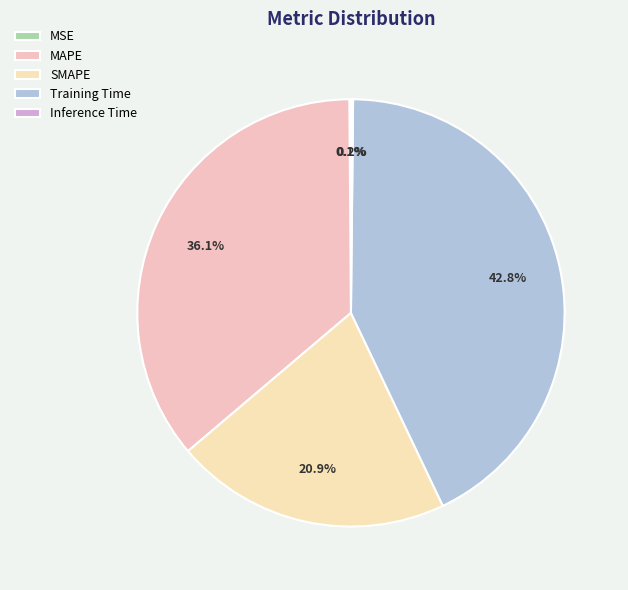

To the nearest percent, what percentage of the pie is Training Time?

43%